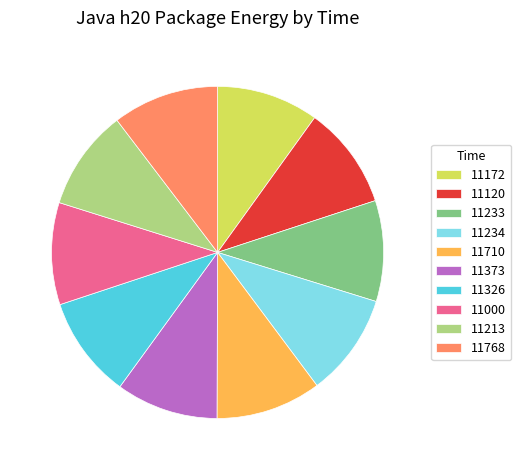

Is there a majority slice in this chart?

No